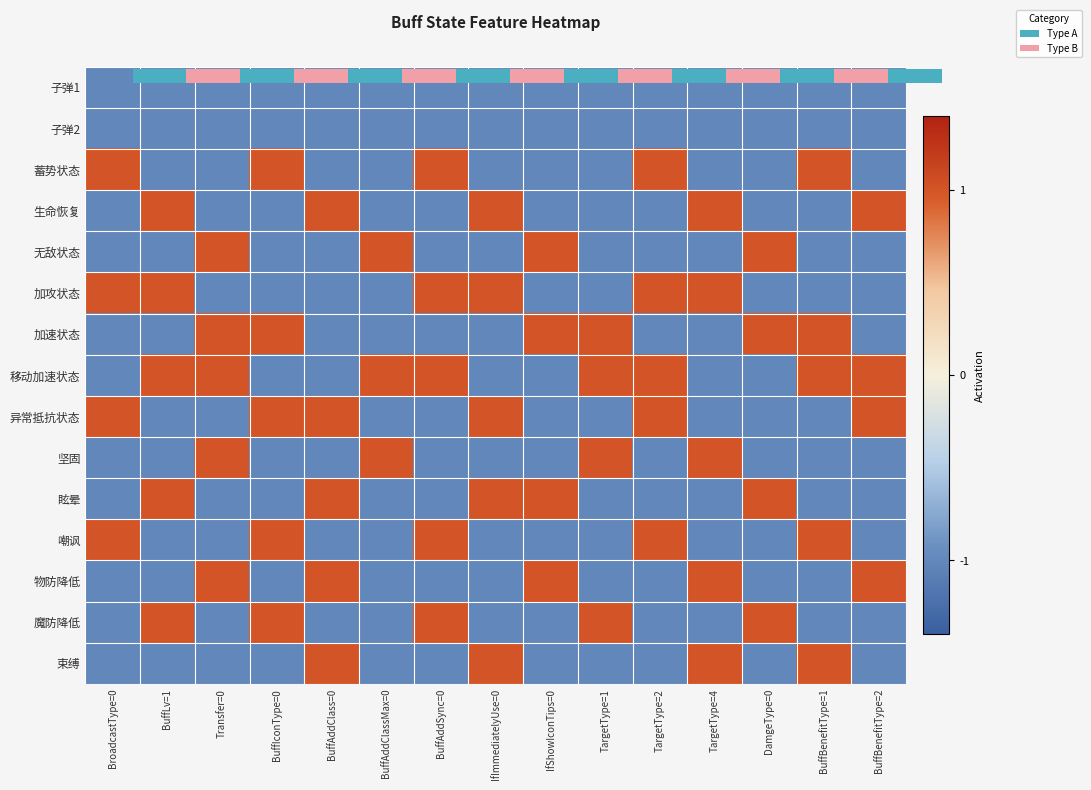

List the labels in order of 异常抵抗状态 value, smallest first.

BuffLv=1, Transfer=0, BuffAddClassMax=0, BuffAddSync=0, IfShowIconTips=0, TargetType=1, TargetType=4, DamgeType=0, BuffBenefitType=1, BroadcastType=0, BuffIconType=0, BuffAddClass=0, IfImmediatelyUse=0, TargetType=2, BuffBenefitType=2